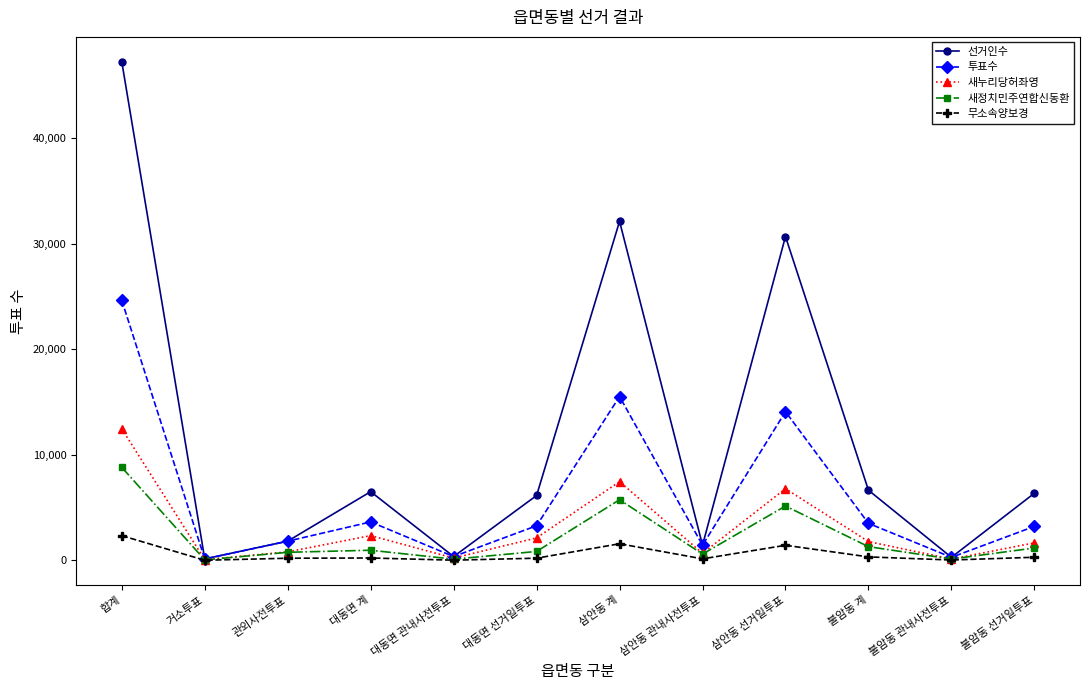

What is the difference between the maximum and minimum values in the 선거인수 series?

47075